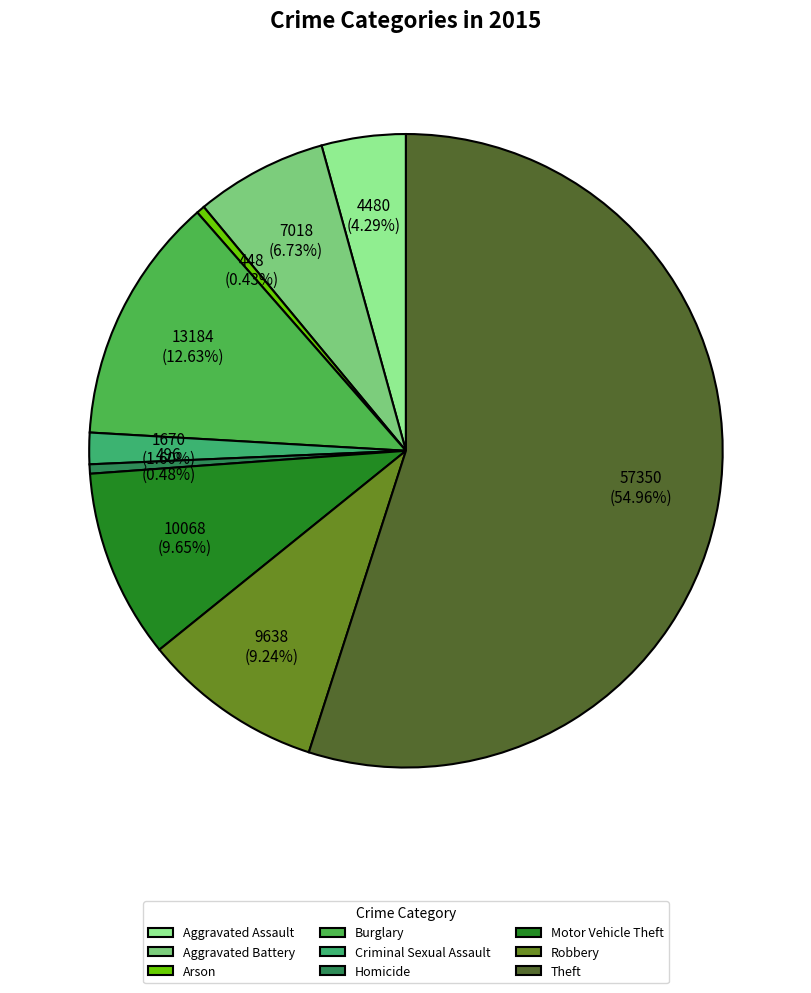

Is it true that Homicide is 0% of the pie?

True